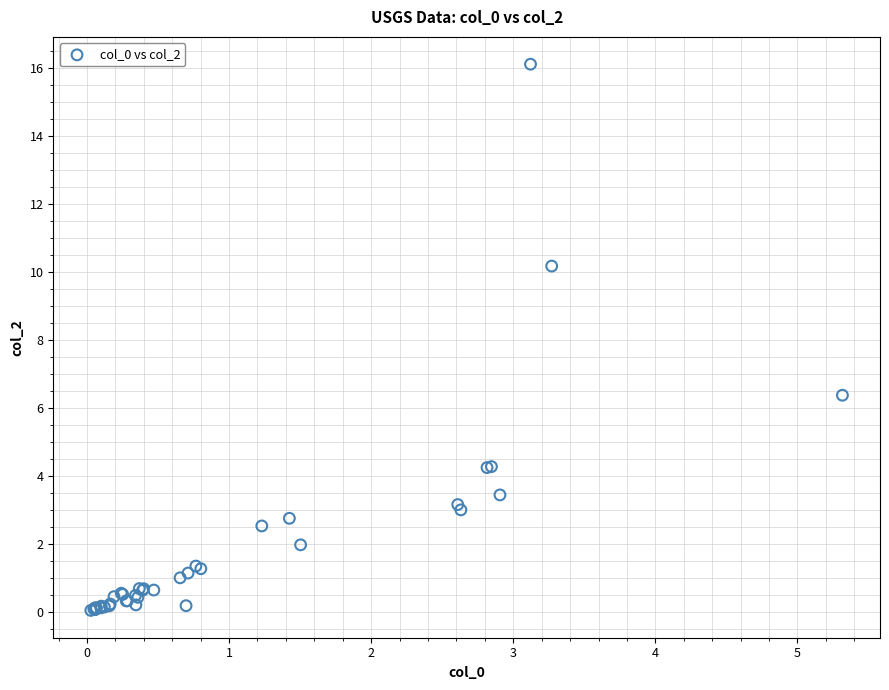

What Y value in the scatter plot is closest to 8?

6.4